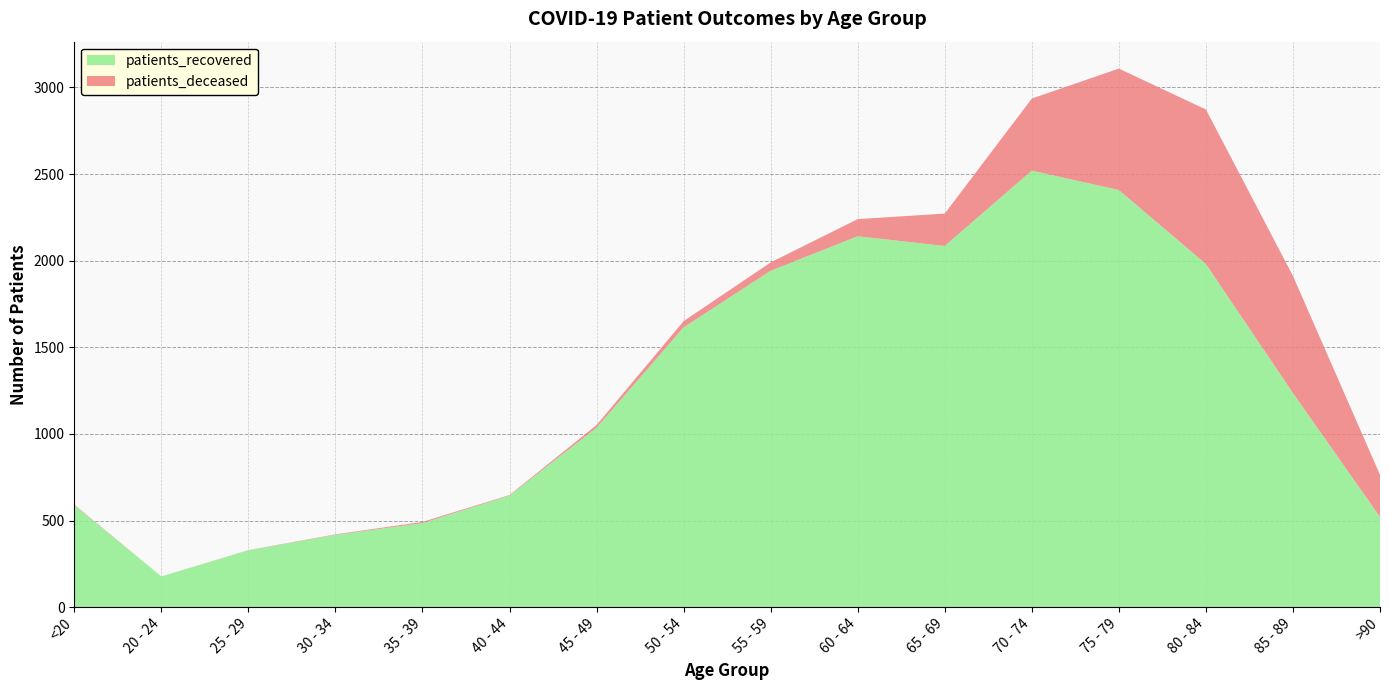

Reading right to left, what are all the values shown in this chart?

patients_recovered: 521	1236	1981	2408	2520	2085	2141	1942	1615	1036	644	485	417	328	177	589
patients_deceased: 243	676	892	701	416	187	99	48	36	15	3	7	3	1	0	3